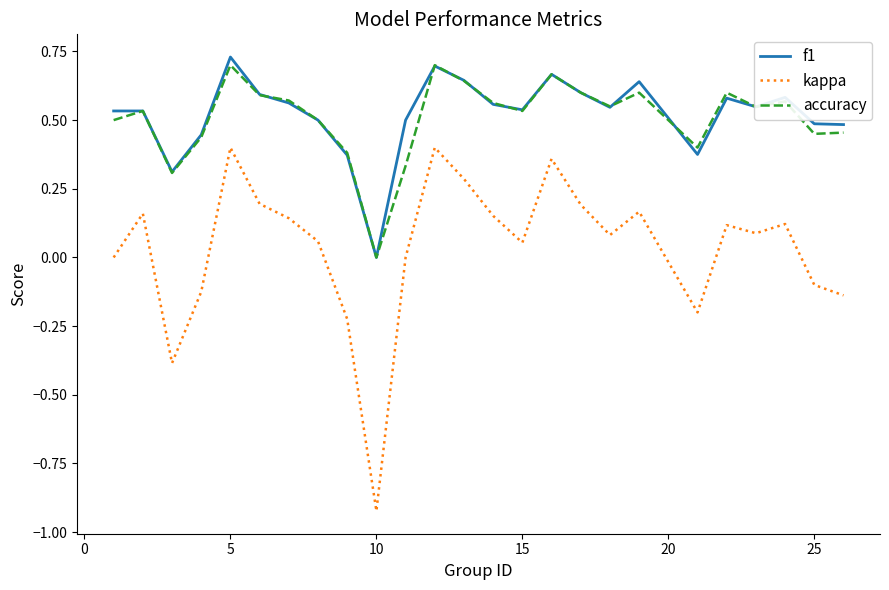

True or false: f1 and kappa cross at least once.

False